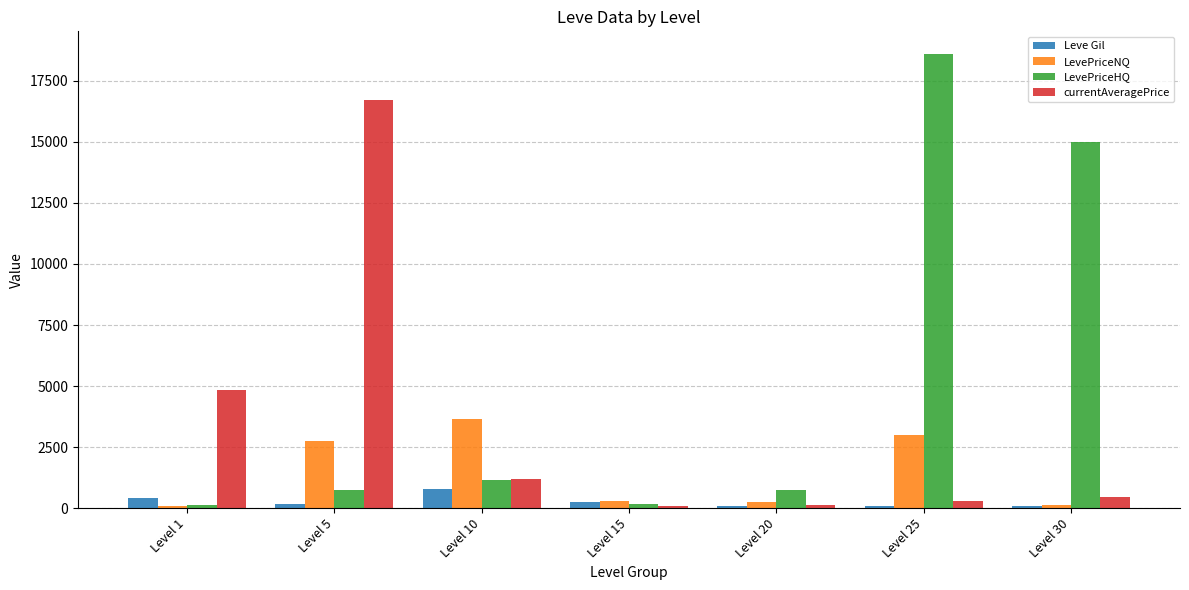

What is the sum of all currentAveragePrice values?

23735.1